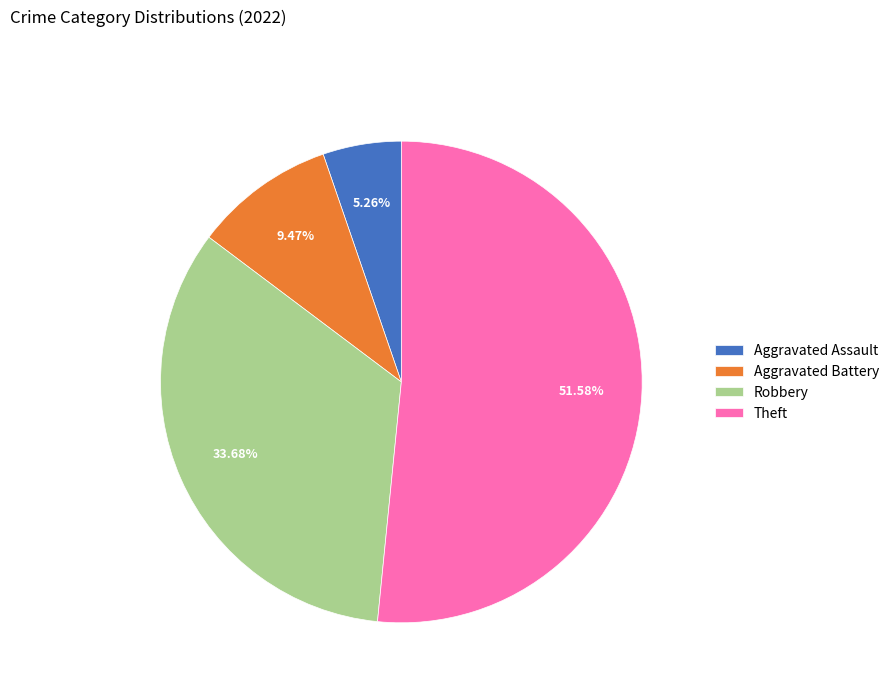

Rank the categories by value from highest to lowest.

Theft, Robbery, Aggravated Battery, Aggravated Assault